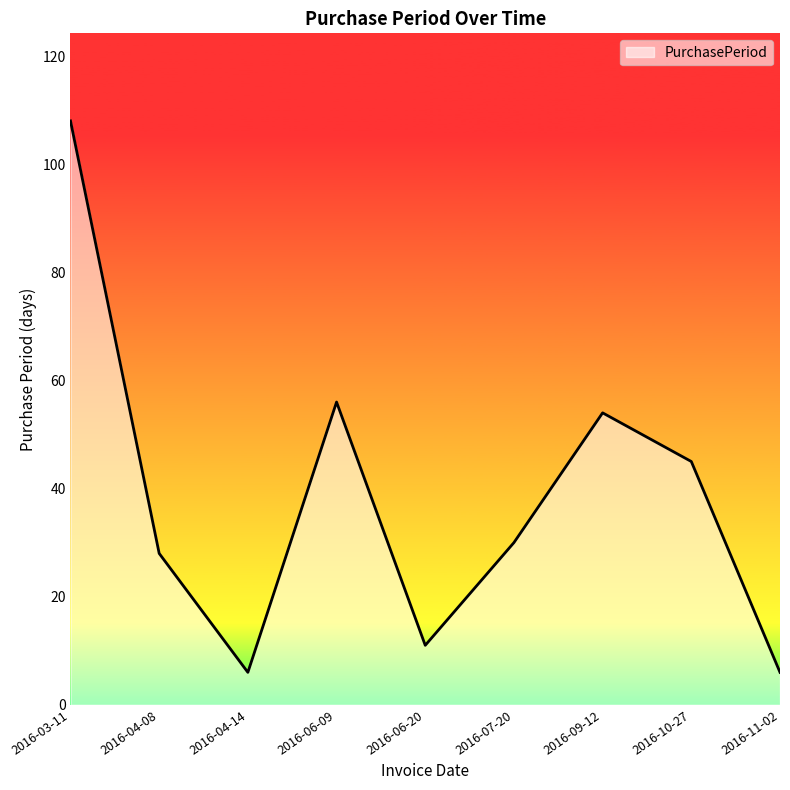

True or false: there are more than 2 points higher than both neighbors.

False